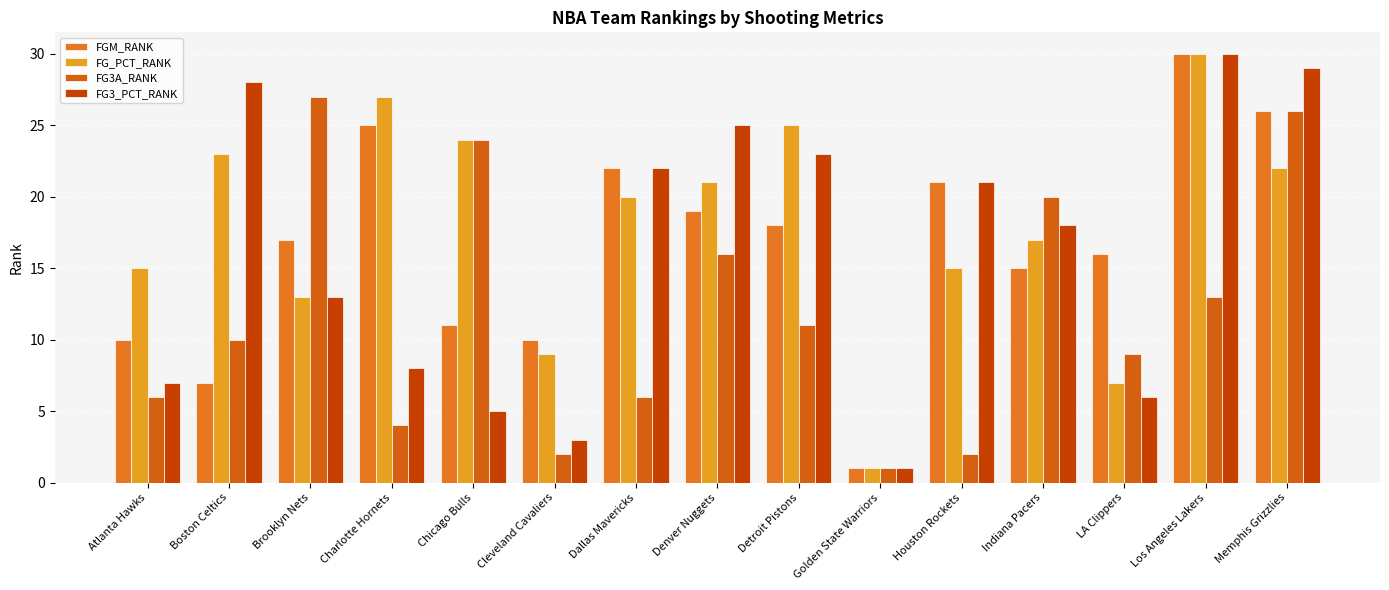

Are the bars grouped side by side (vs. stacked)?

Yes